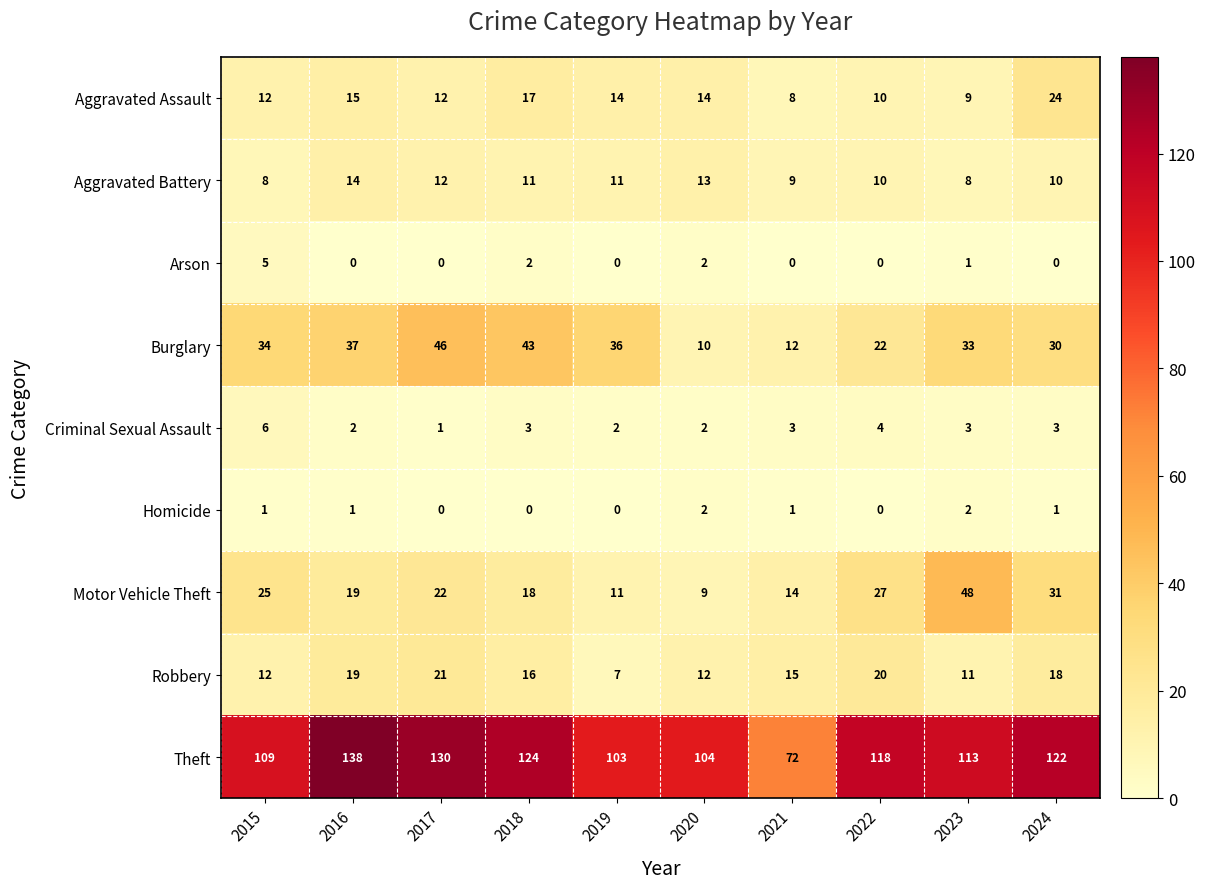

What is the difference between the maximum and minimum values in the Aggravated Assault series?

16